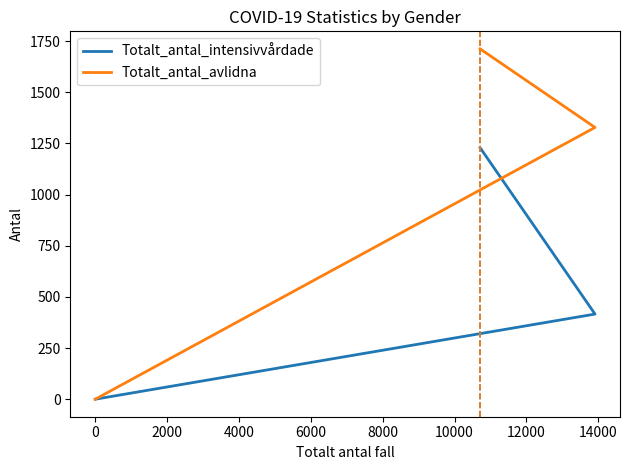

What is the difference between the maximum and minimum values in the Totalt_antal_intensivvårdade series?

1229